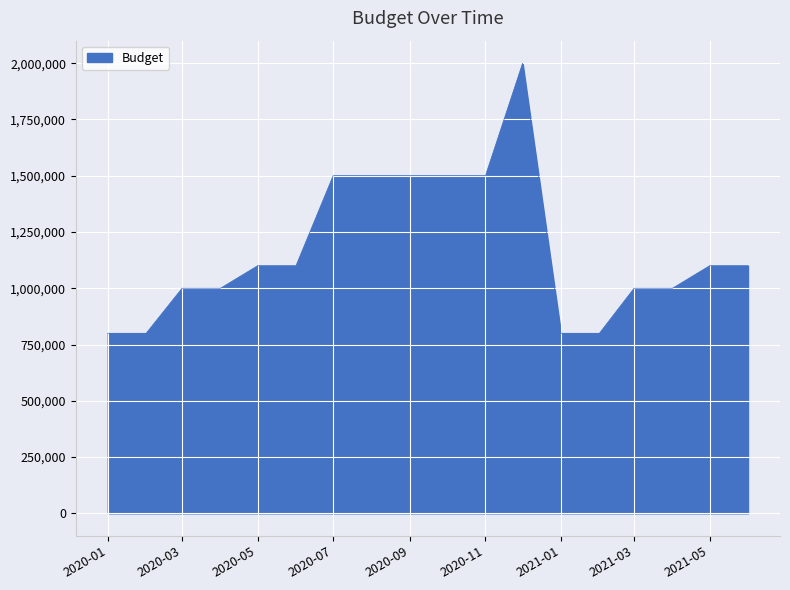

What is the average value?

1172222